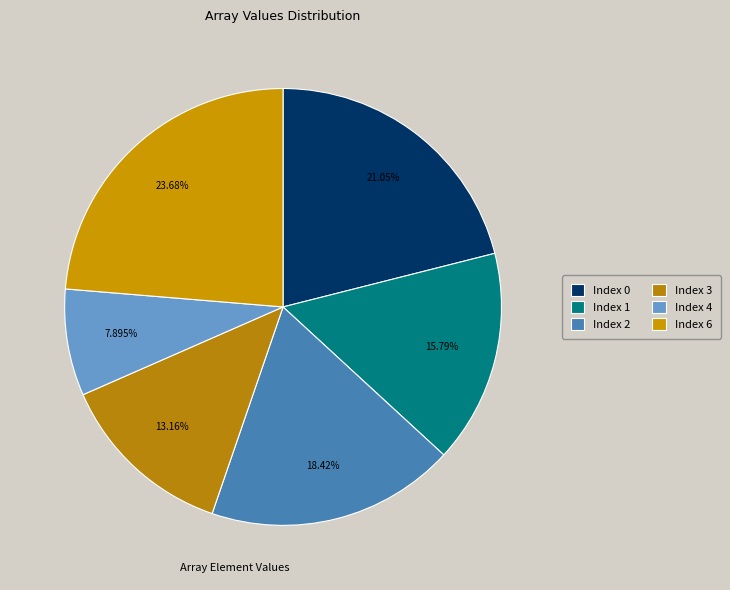

Is it true that Index 6 is 24% of the pie?

True